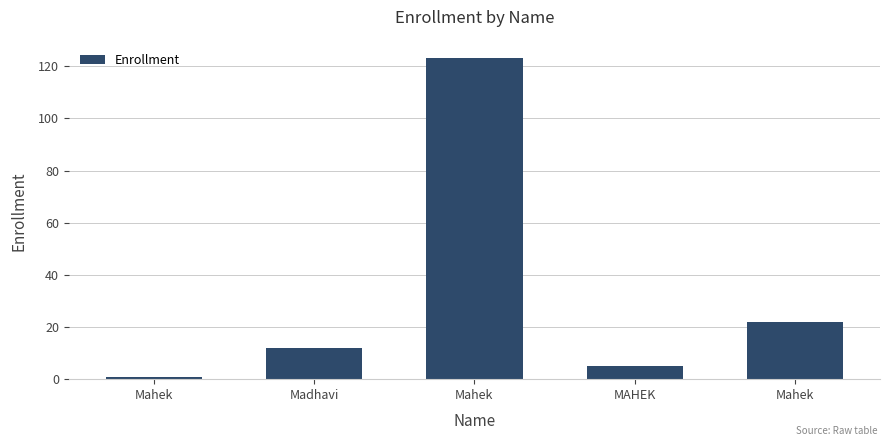

How many data points does each series have?

5